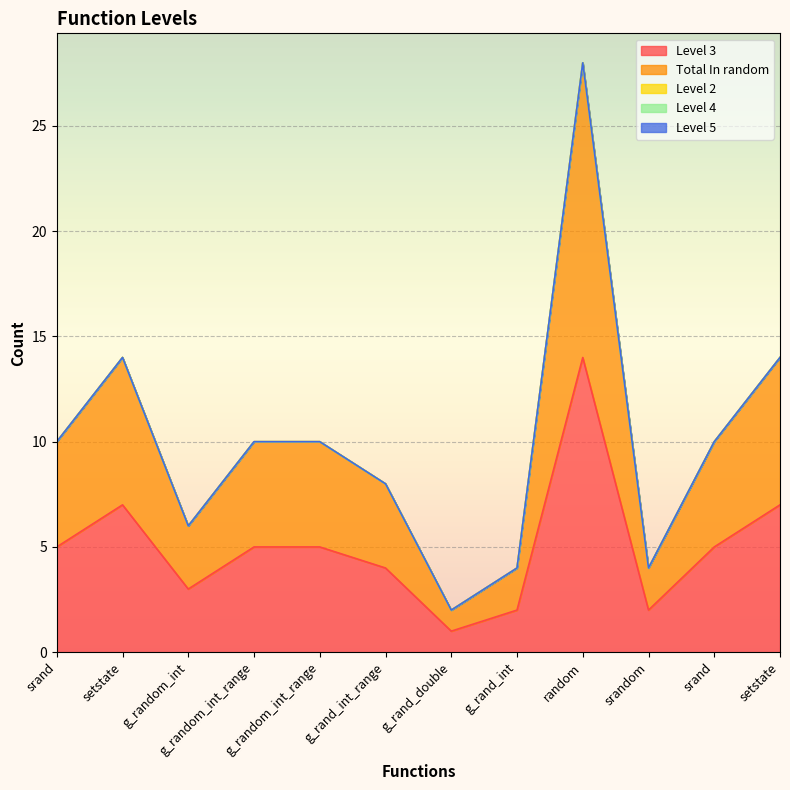

What is the label of the 5th point from the right?

g_rand_int